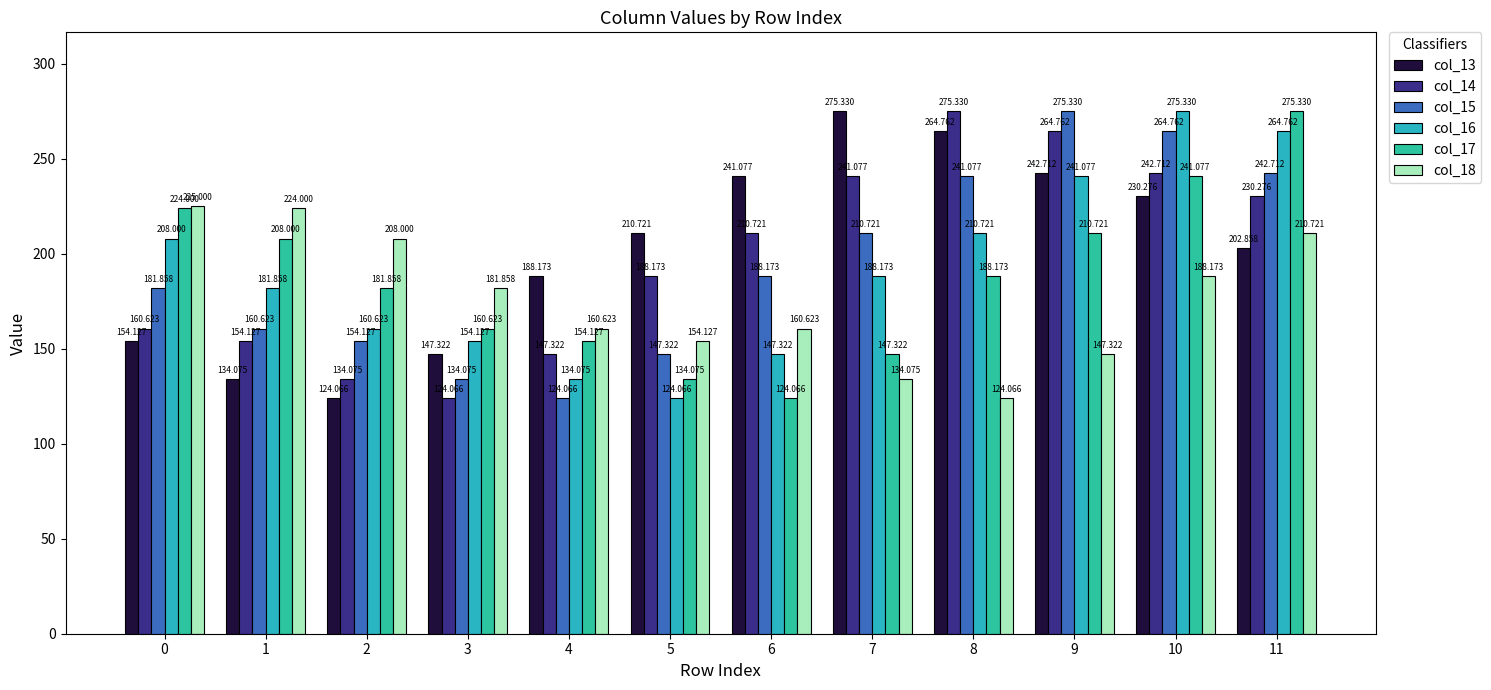

At which label does col_15 reach its peak?

9